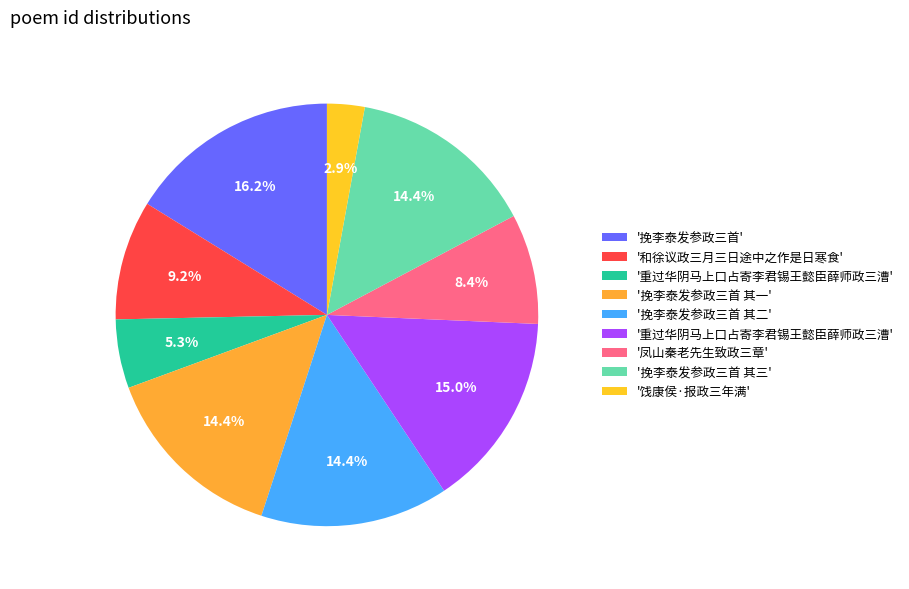

Count the number of slices in the pie.

9